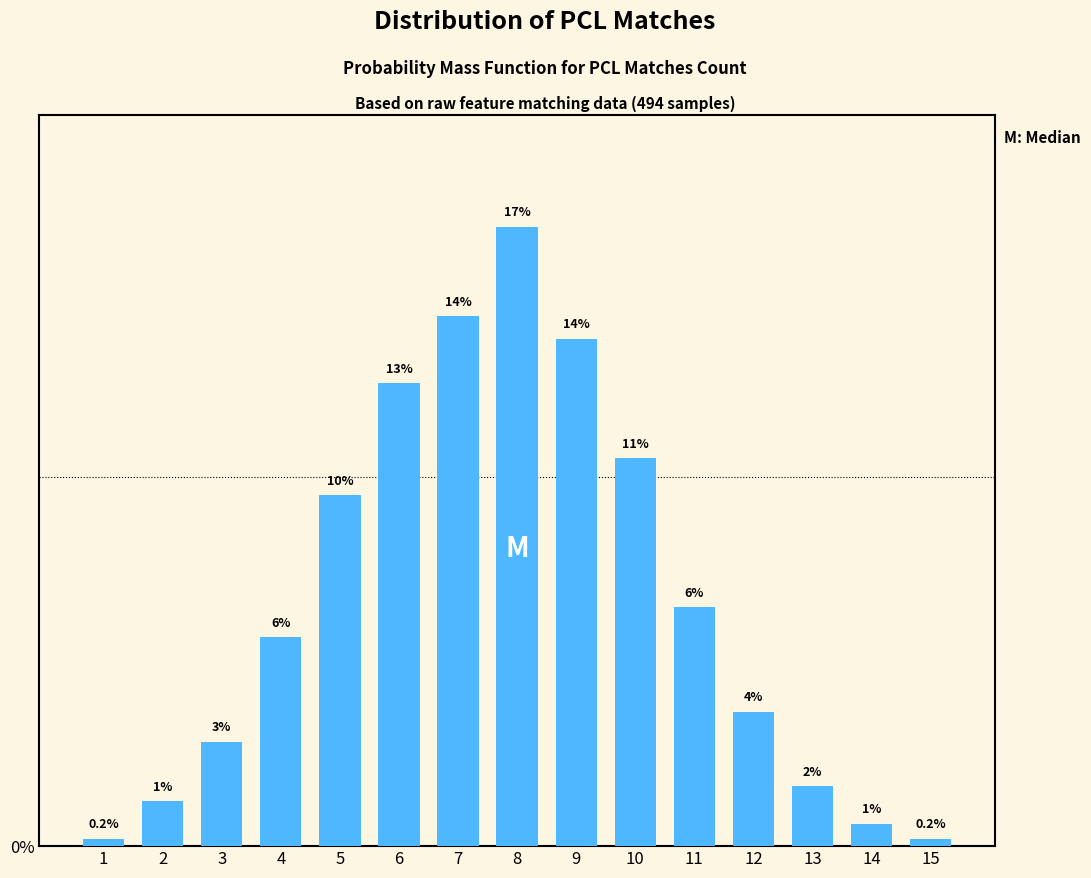

Does the chart contain any negative values?

No